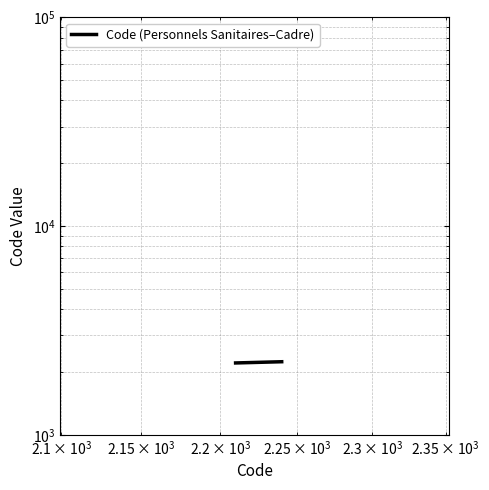

How many data points does each series have?

4